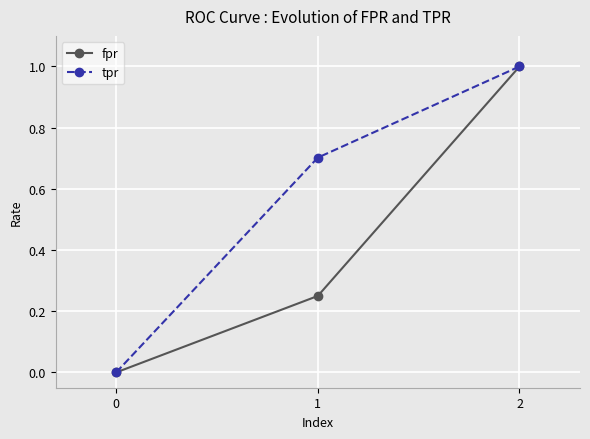

How many values in tpr are above zero?

2